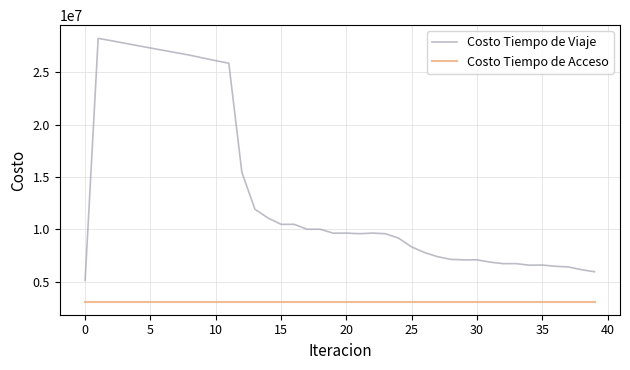

True or false: Costo Tiempo de Acceso and Costo Tiempo de Viaje cross at least once.

False